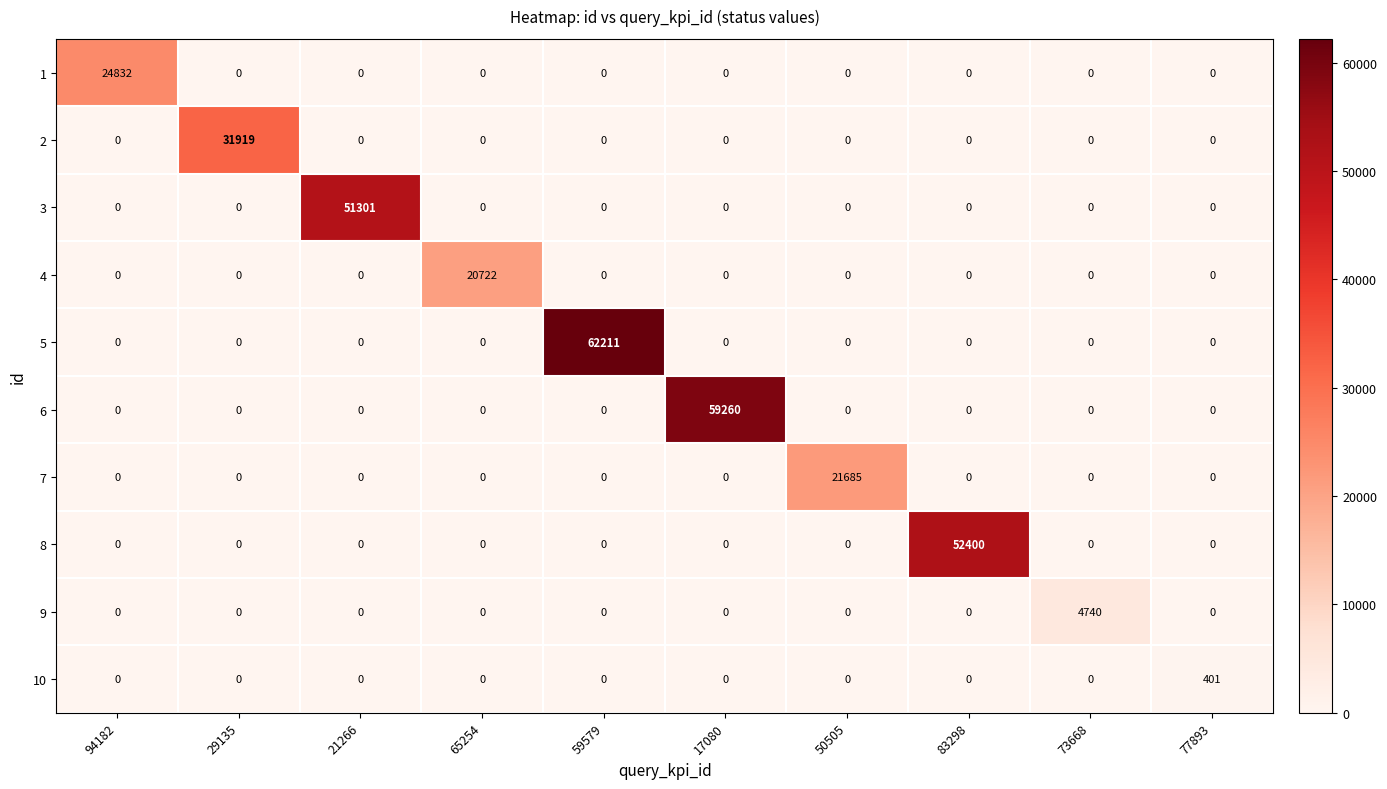

What is the difference between the maximum and minimum values in the 5 series?

62211